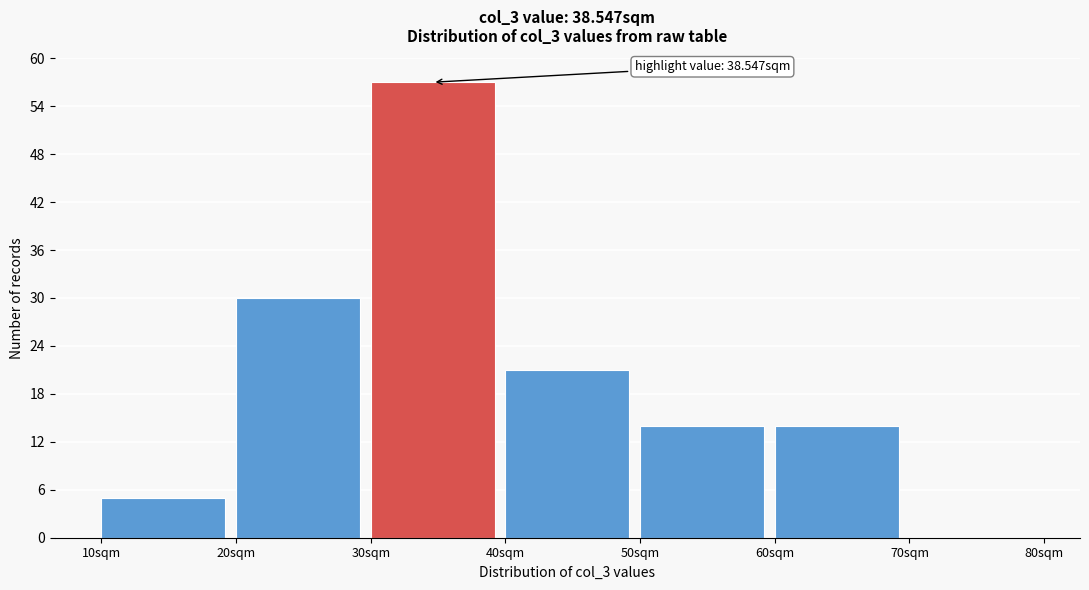

Which range on the x-axis has the tallest bar?

30 to 40